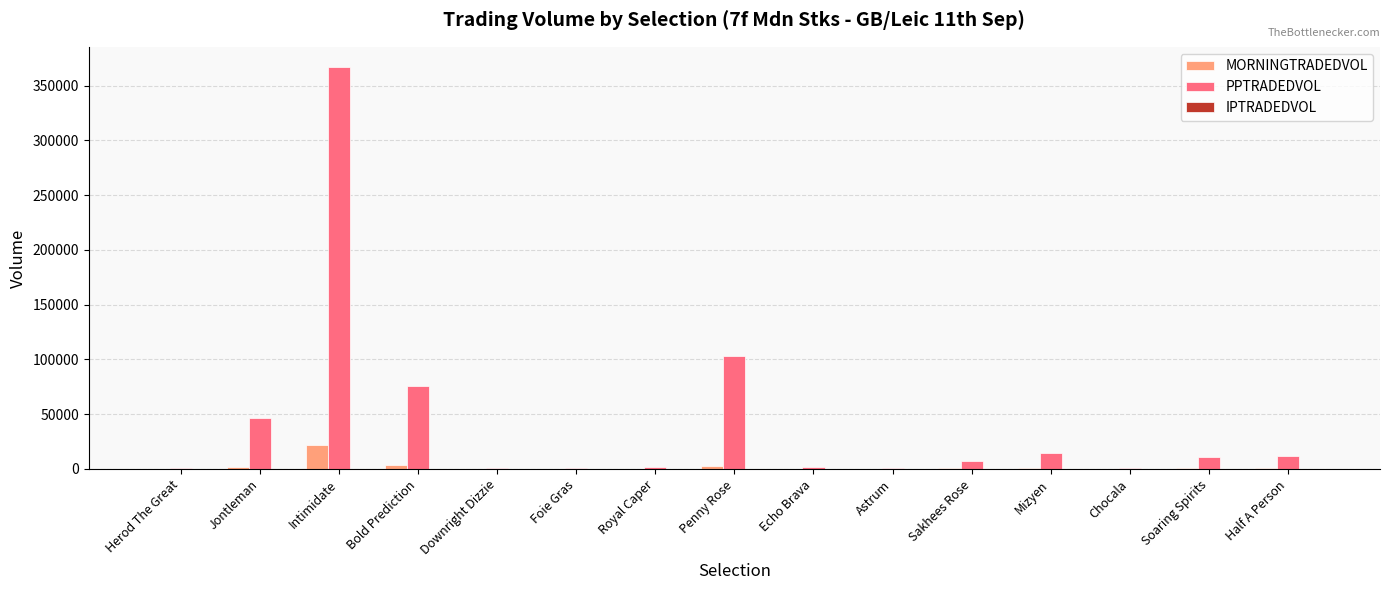

The MORNINGTRADEDVOL series shows 34867.6 at Intimidate. True or false?

False